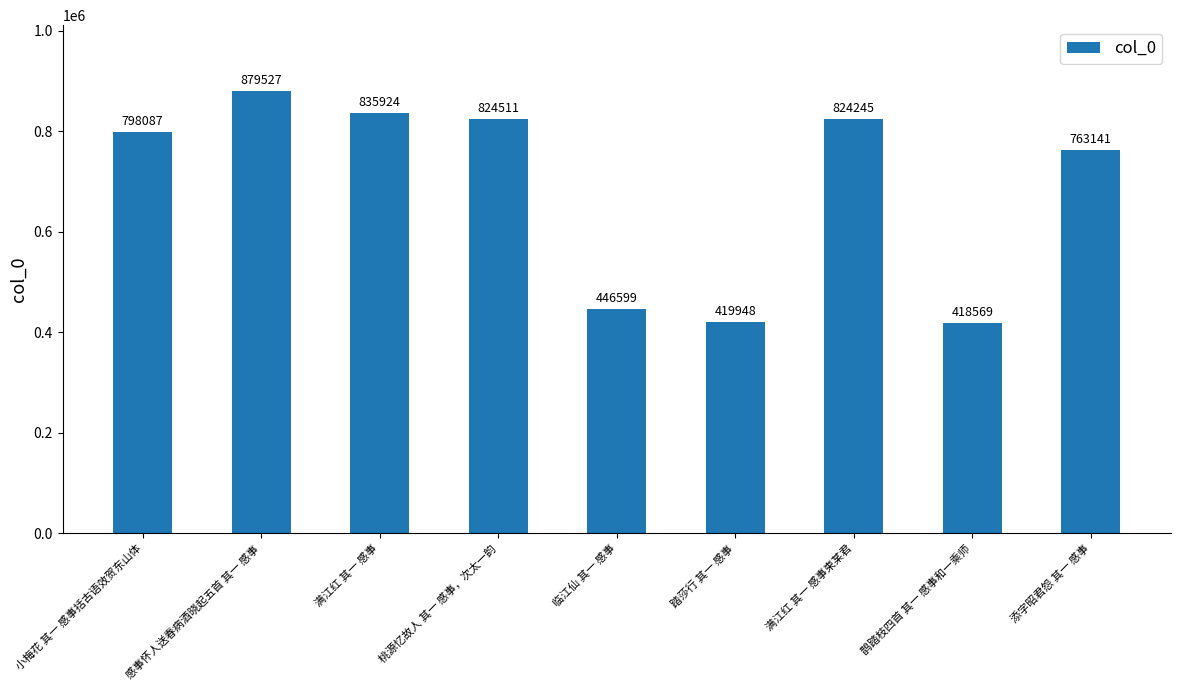

What is the difference between the values at 满江红 其一 感事 and 添字昭君怨 其一 感事?

72783